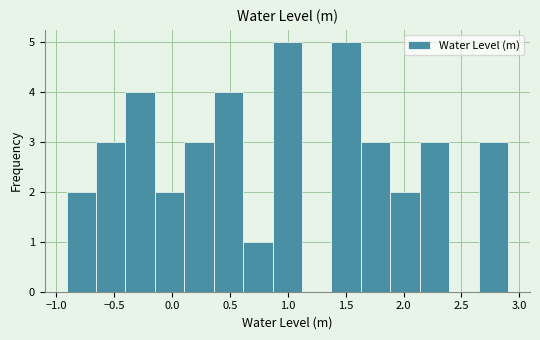

Reading left to right, list every bar in this chart as the range it spans on the x-axis followed by its height. Neither the bar edges nor the heights are printed on the chart, so give them approximately, as read against the axes.

-0.90 to -0.65: 2
-0.65 to -0.40: 3
-0.40 to -0.15: 4
-0.15 to 0.10: 2
0.10 to 0.35: 3
0.35 to 0.60: 4
0.60 to 0.85: 1
0.85 to 1.10: 5
1.10 to 1.40: 0
1.40 to 1.65: 5
1.65 to 1.90: 3
1.90 to 2.15: 2
2.15 to 2.40: 3
2.40 to 2.65: 0
2.65 to 2.90: 3